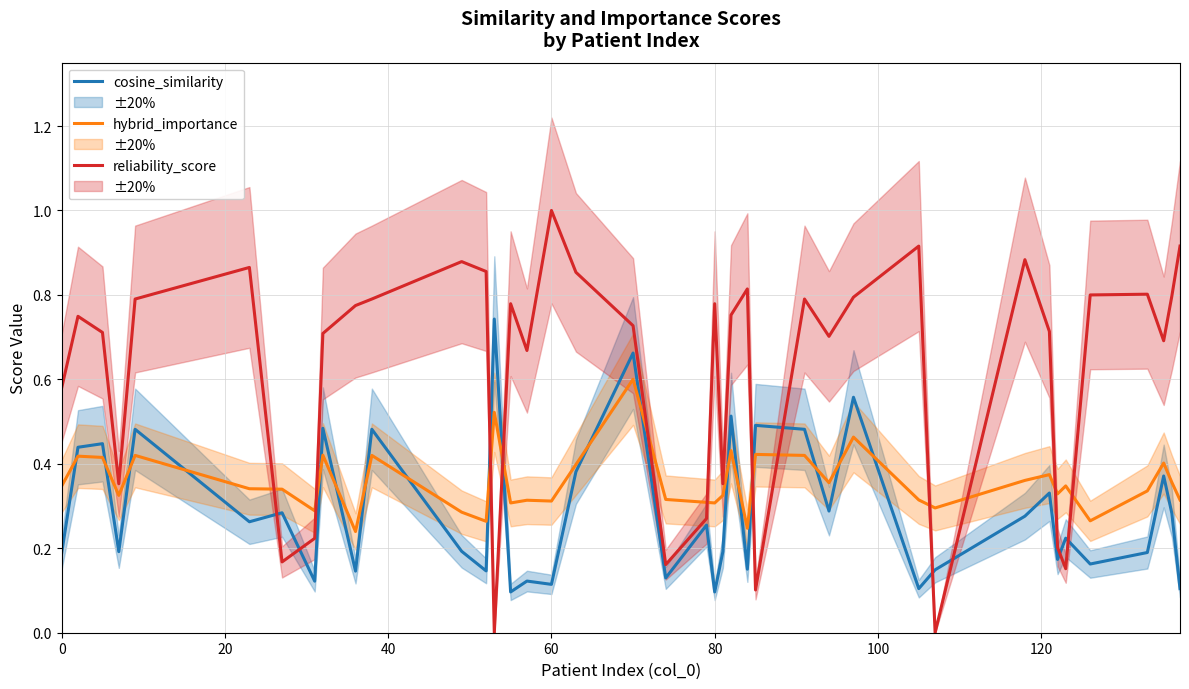

Does the chart display data point markers on the line(s)?

No